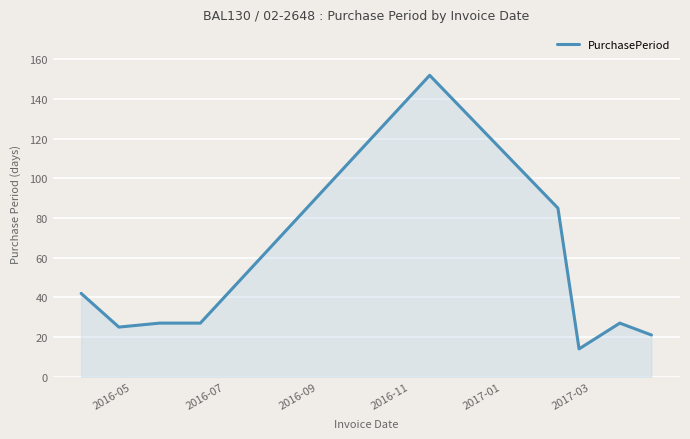

What is the greatest value displayed?

152